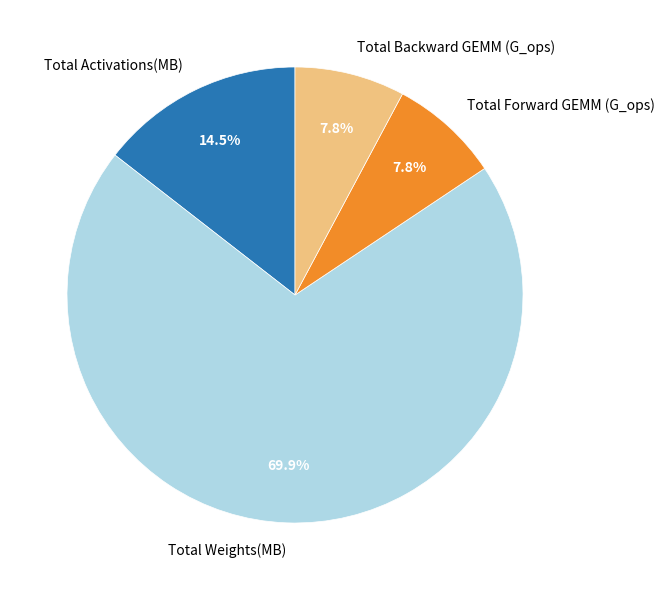

How much of the chart is everything except Total Weights(MB)?

30.1%